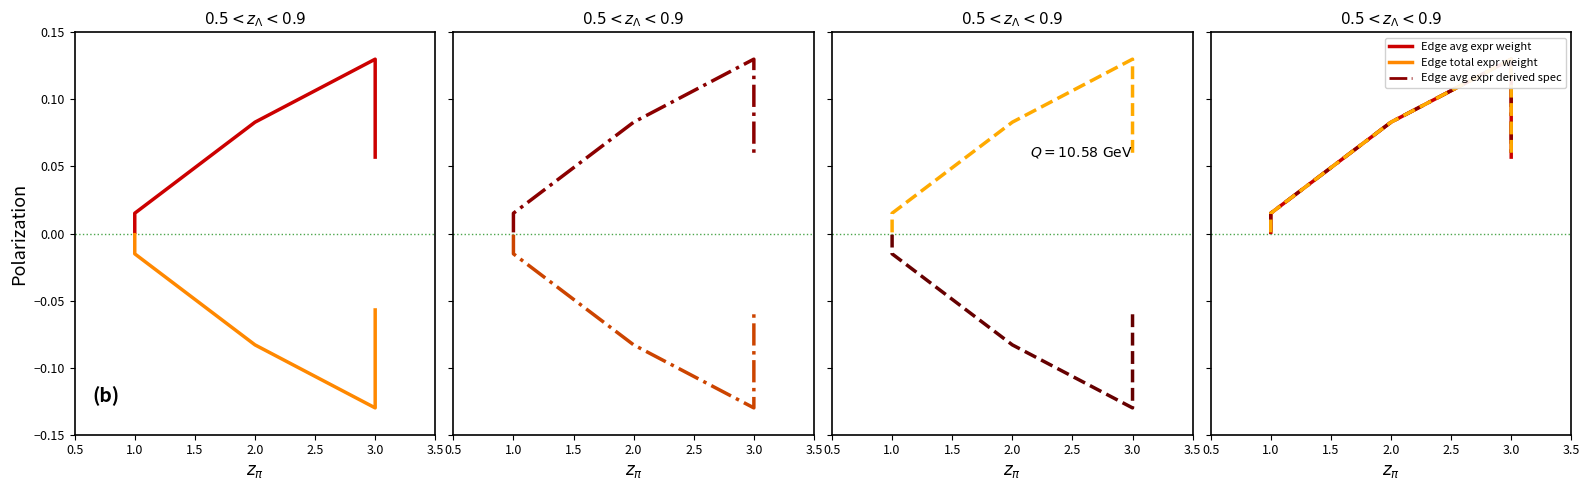

How many distinct data groups are displayed?

6